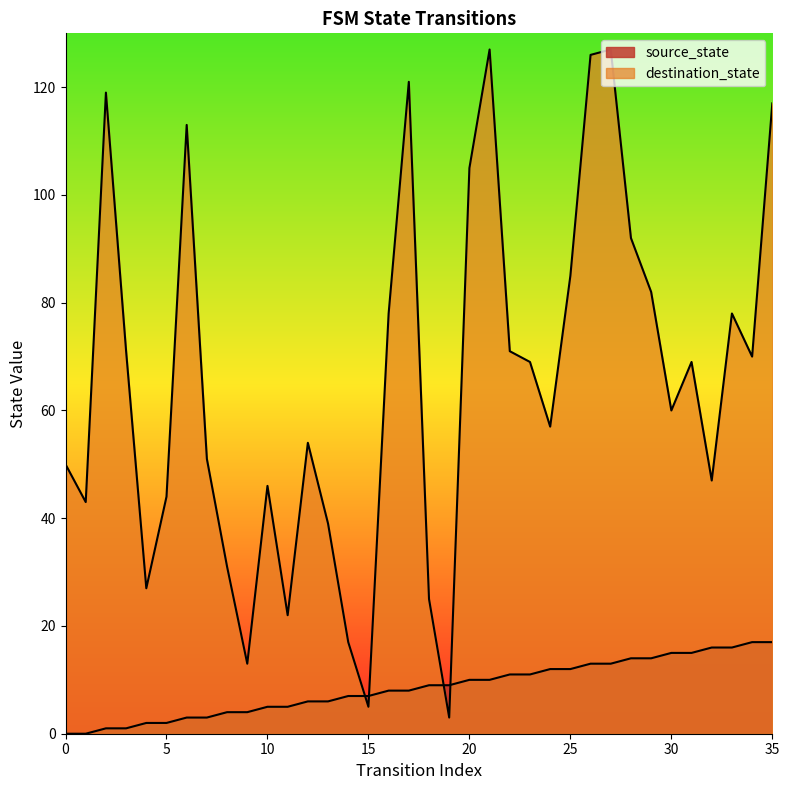

What value does the destination_state series have at 30, to the nearest 50?

50